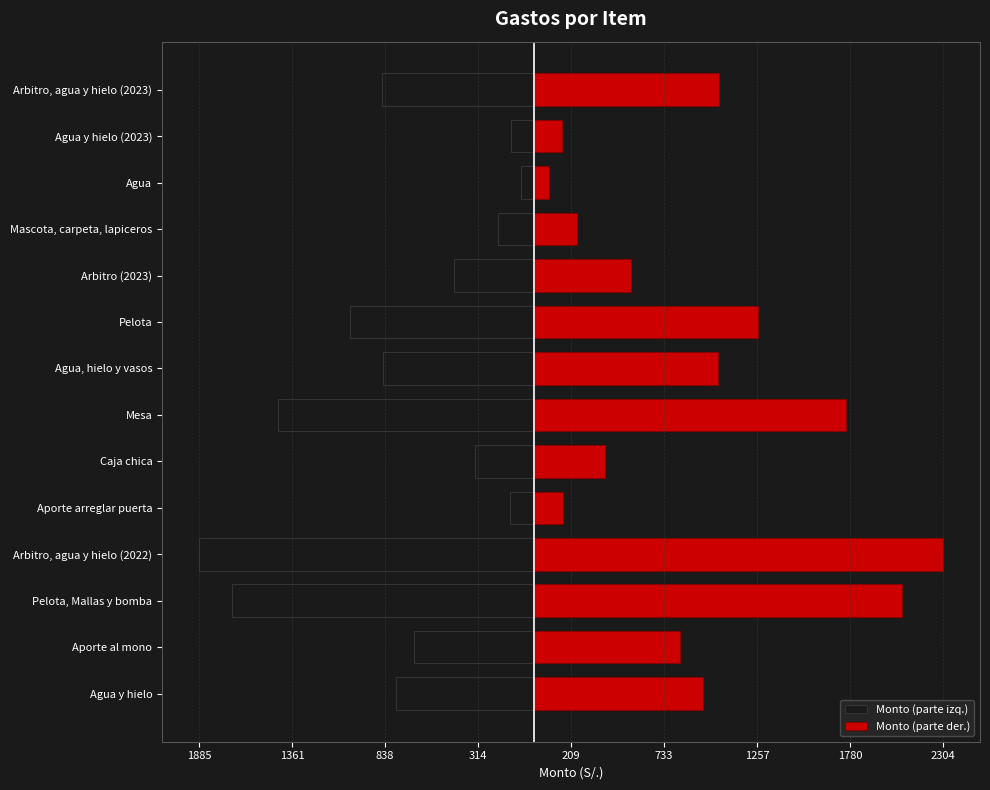

Rank the series by their maximum value, from highest to lowest.

Monto (parte der.), Monto (parte izq.)